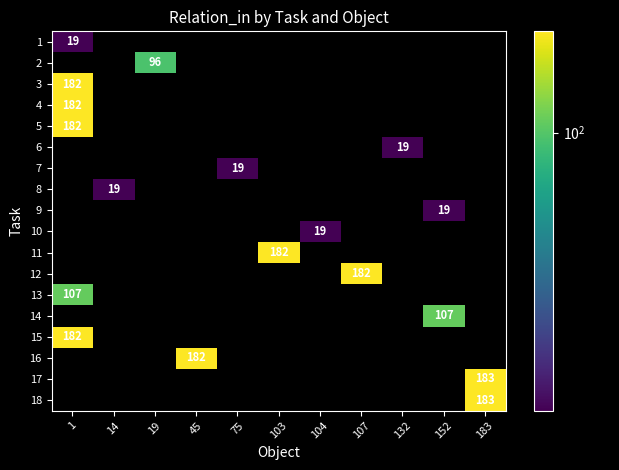

The row_15 series shows 88 at 1. True or false?

False